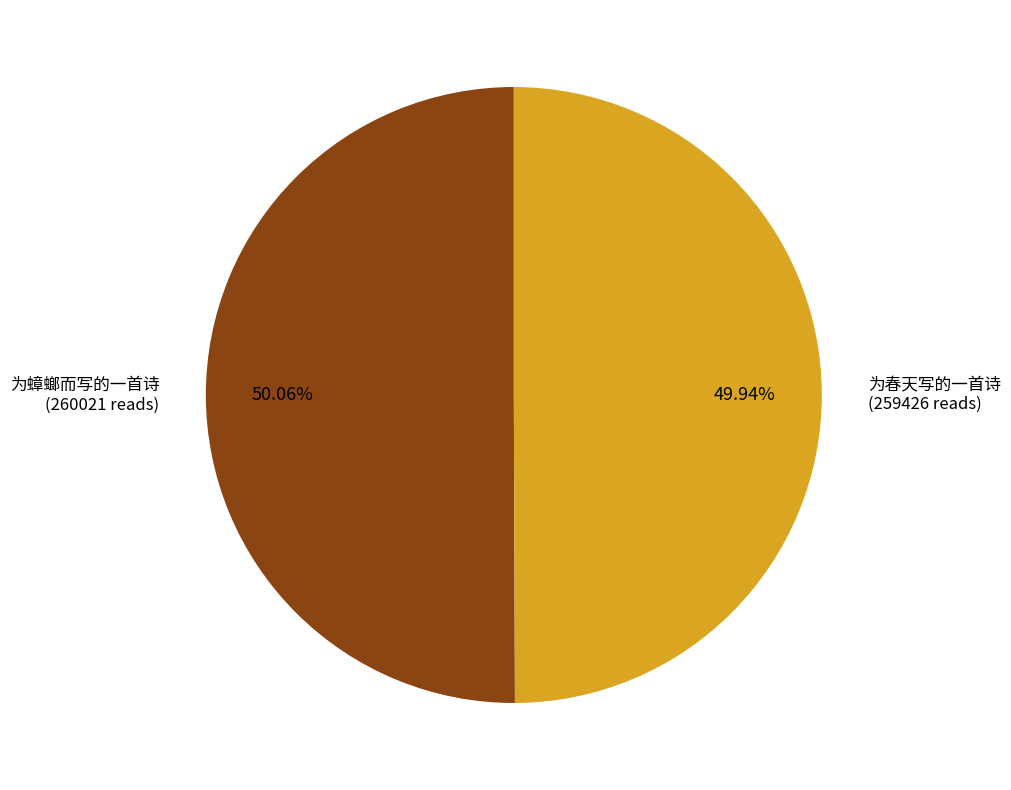

Does any single category account for the majority?

Yes